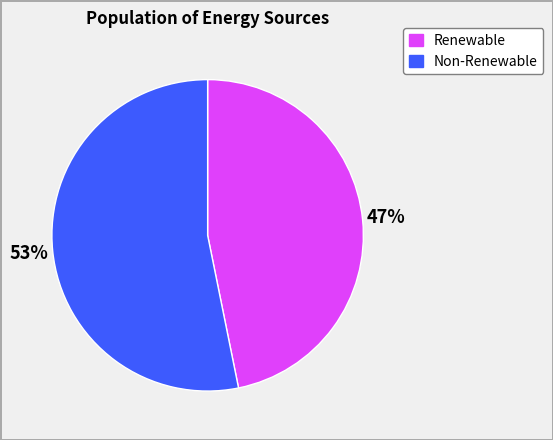

To the nearest percent, what is the difference between the largest and smallest slice percentages?

6%